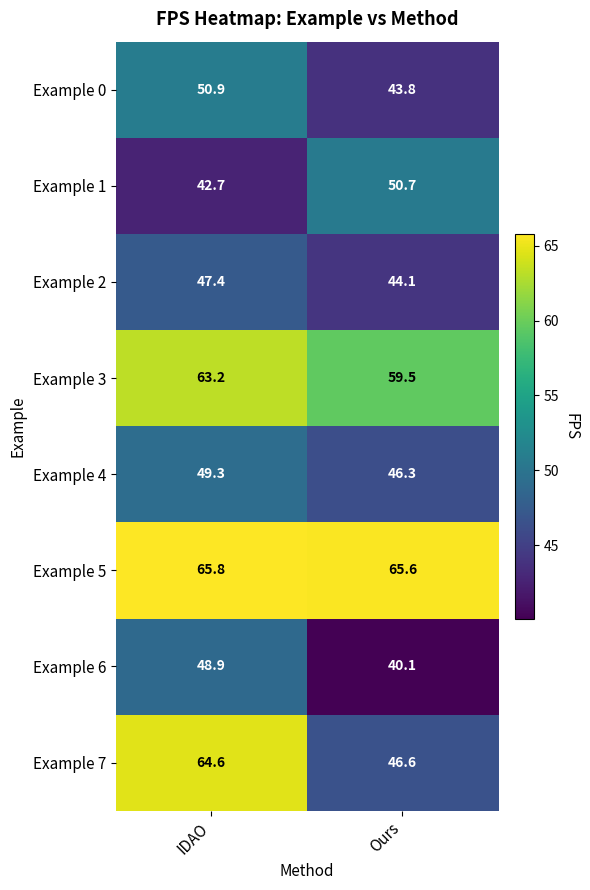

What is the sum of all Example 6 values?

89.0